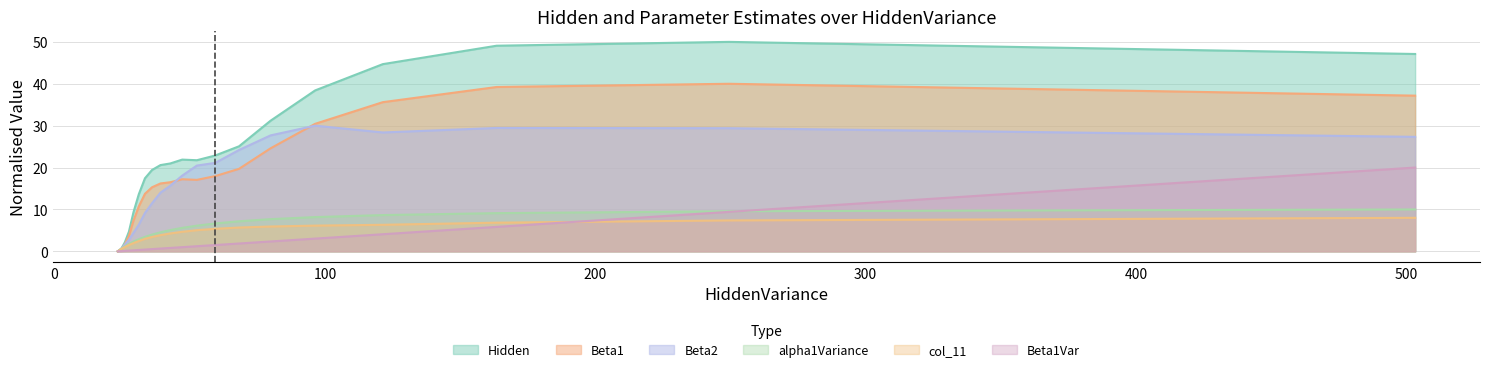

Which has a higher value, 36.0550909205196 or 24.6365470253644?

36.0550909205196